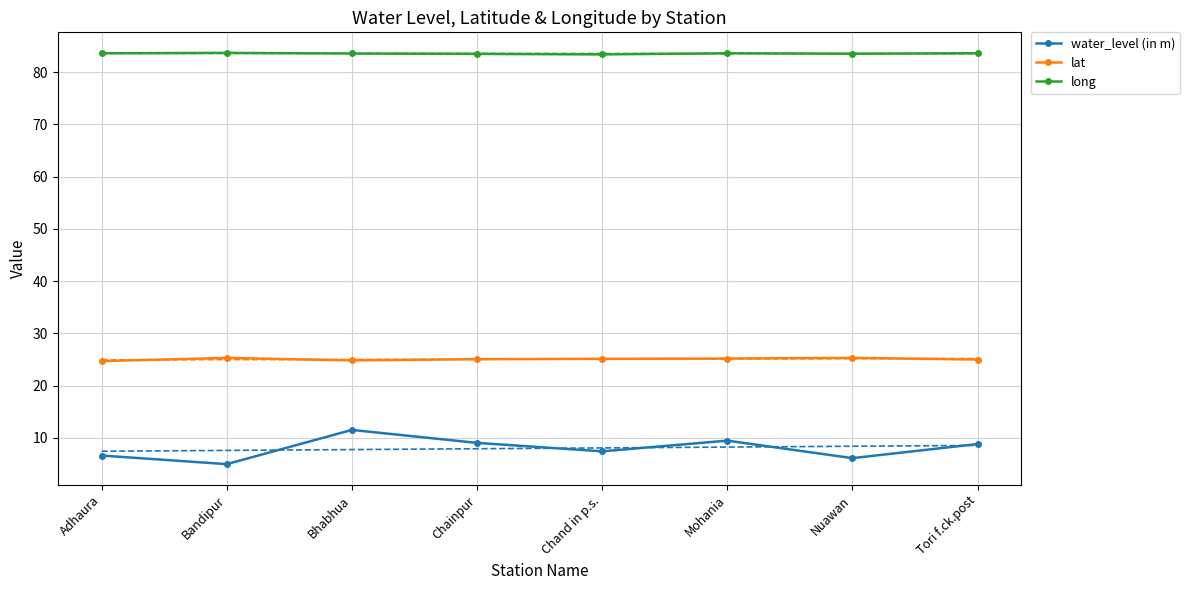

Reading left to right, extract all data points from this chart.

water_level (in m): Adhaura=6.6	Bandipur=5.0	Bhabhua=11.5	Chainpur=9.0	Chand in p.s.=7.4	Mohania=9.4	Nuawan=6.1	Tori f.ck.post=8.8
lat: Adhaura=24.7	Bandipur=25.3	Bhabhua=24.8	Chainpur=25.0	Chand in p.s.=25.1	Mohania=25.2	Nuawan=25.3	Tori f.ck.post=25.0
long: Adhaura=83.6	Bandipur=83.7	Bhabhua=83.6	Chainpur=83.5	Chand in p.s.=83.4	Mohania=83.6	Nuawan=83.5	Tori f.ck.post=83.6